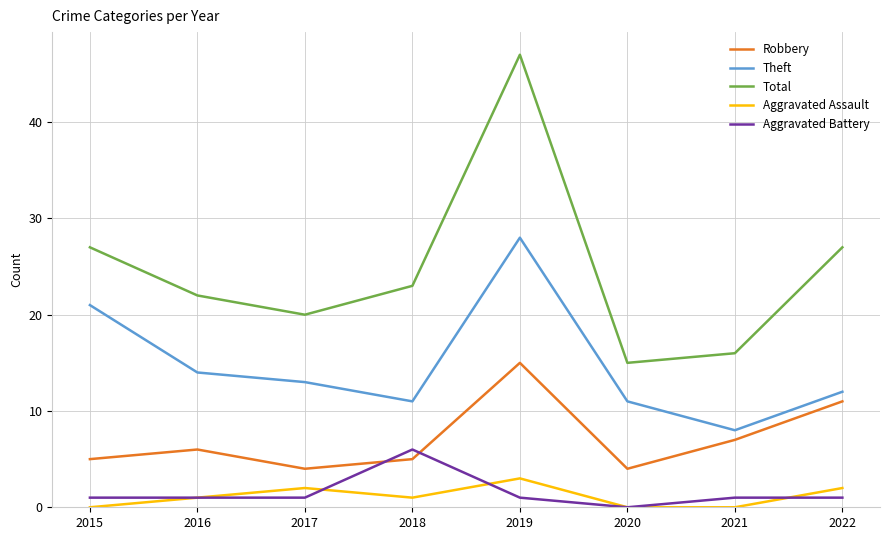

How many positive values does the Aggravated Battery series have?

7